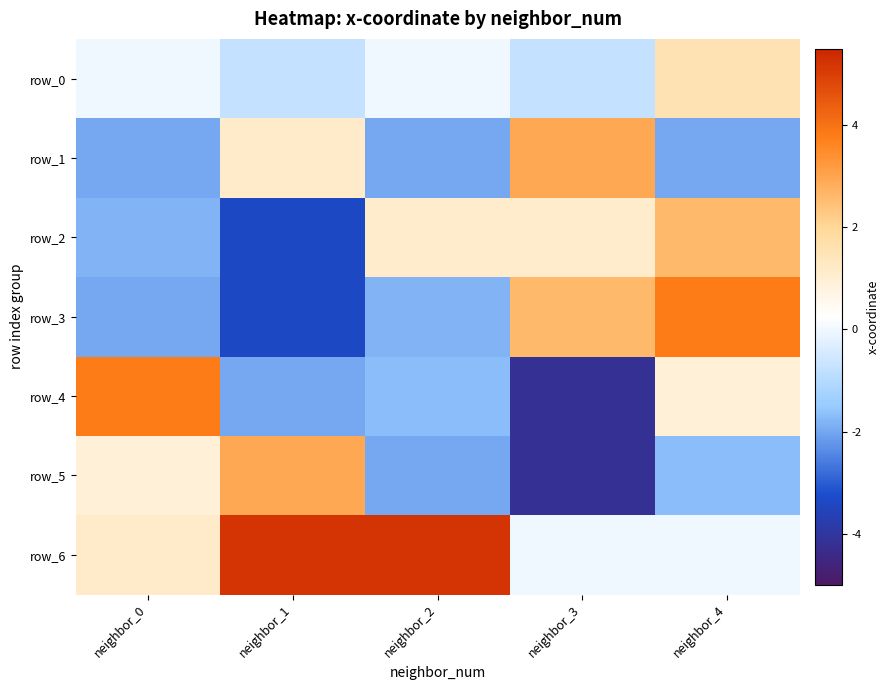

Which series has the largest range (max minus min)?

row_4